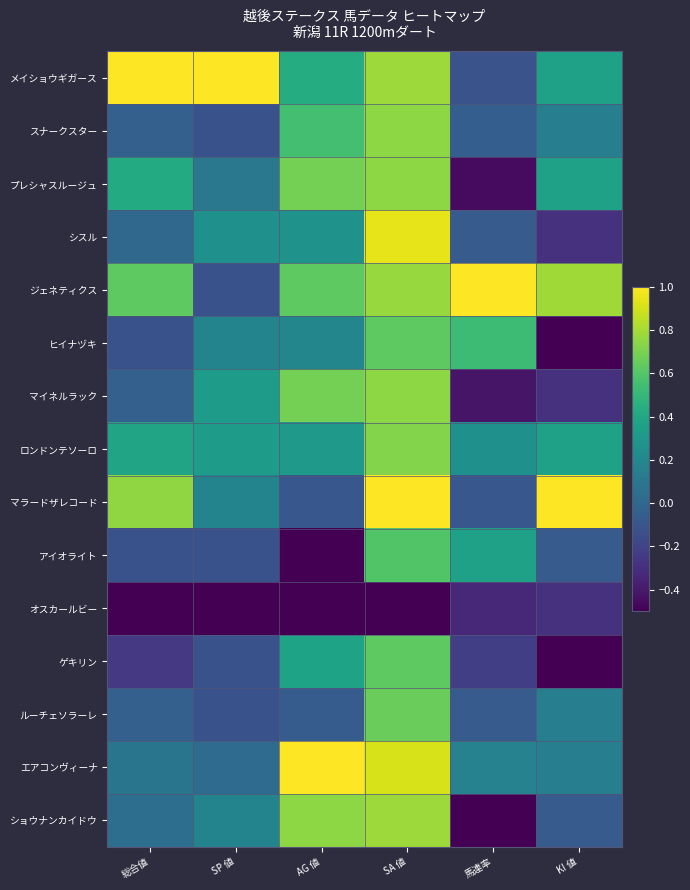

Rank the series by their maximum value, from highest to lowest.

メイショウギガース, ジェネティクス, マラードザレコード, エアコンヴィーナ, シスル, ショウナンカイドウ, スナークスター, プレシャスルージュ, マイネルラック, ロンドンテソーロ, ルーチェソラーレ, ヒイナヅキ, ゲキリン, アイオライト, オスカールビー